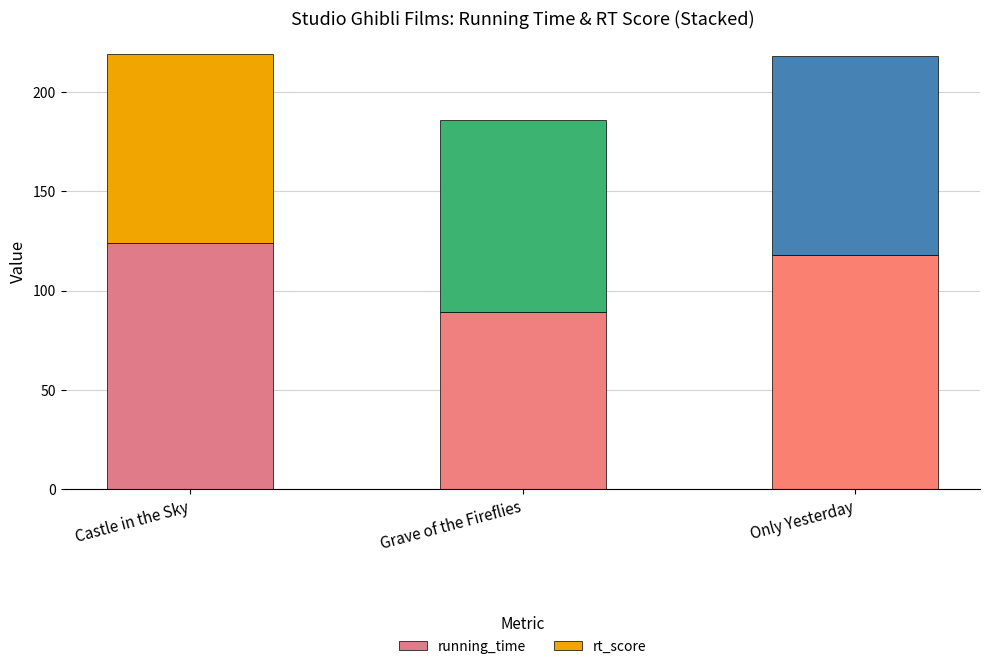

True or false: running_time has a value of 49 at Grave of the Fireflies.

False